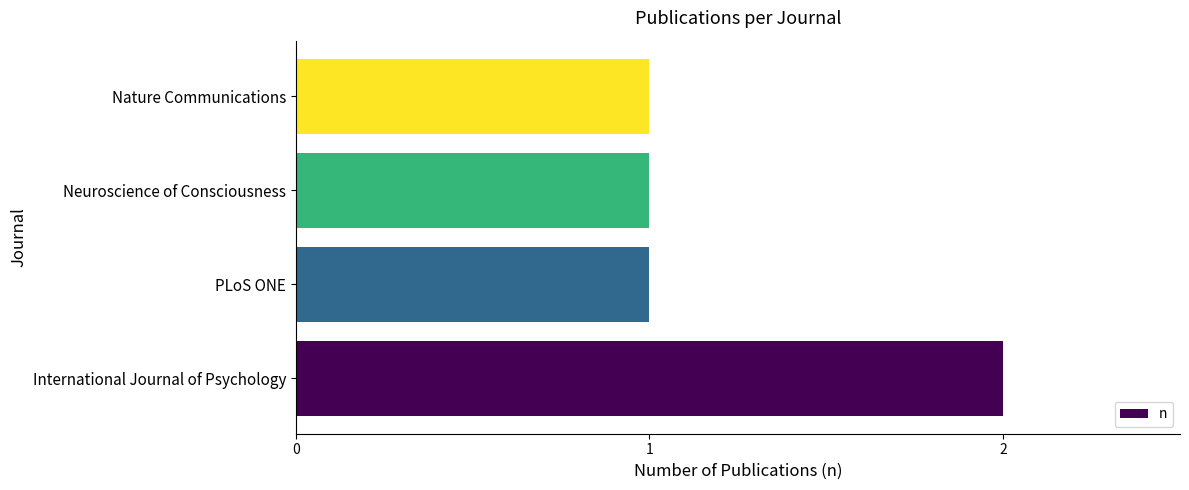

What is the sum of all values?

5